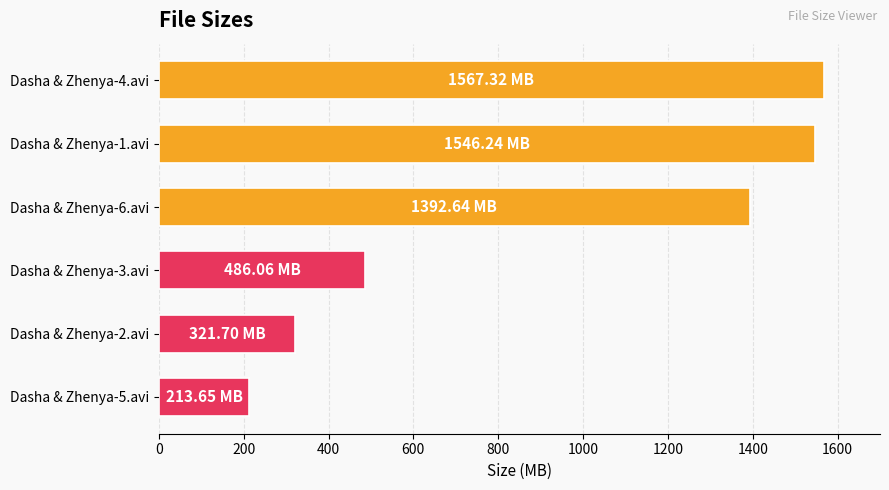

Between Dasha & Zhenya-3.avi and Dasha & Zhenya-6.avi, which is larger?

Dasha & Zhenya-6.avi